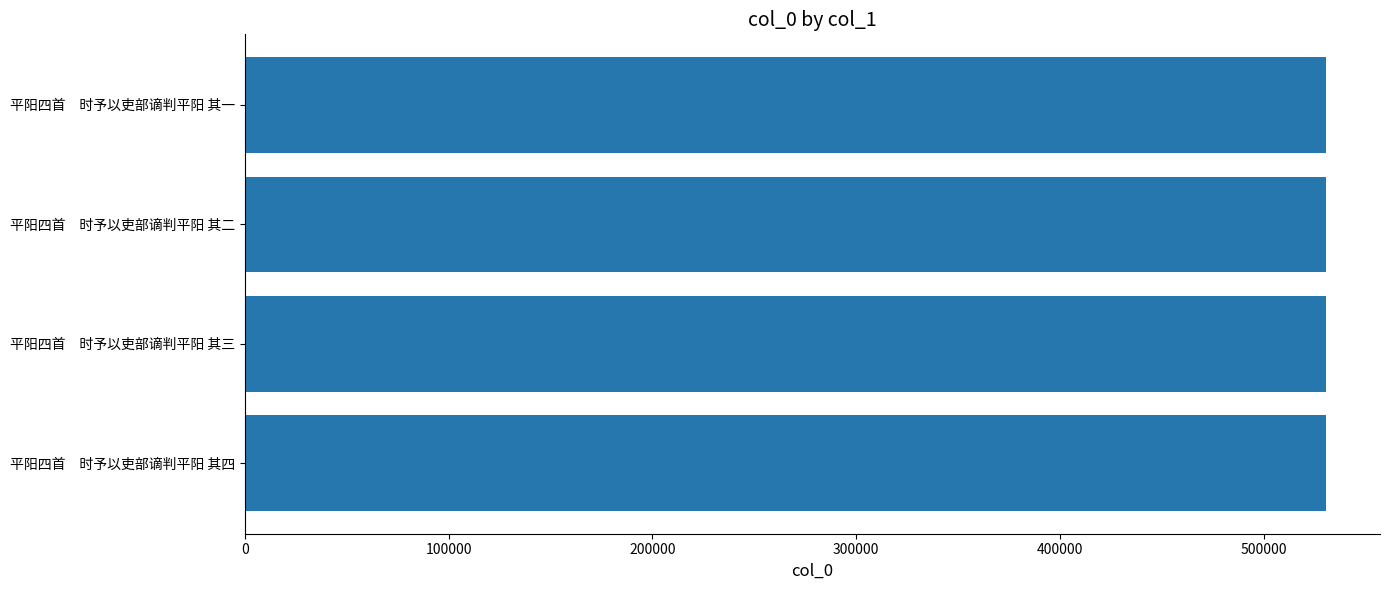

How many values are below 530583?

2